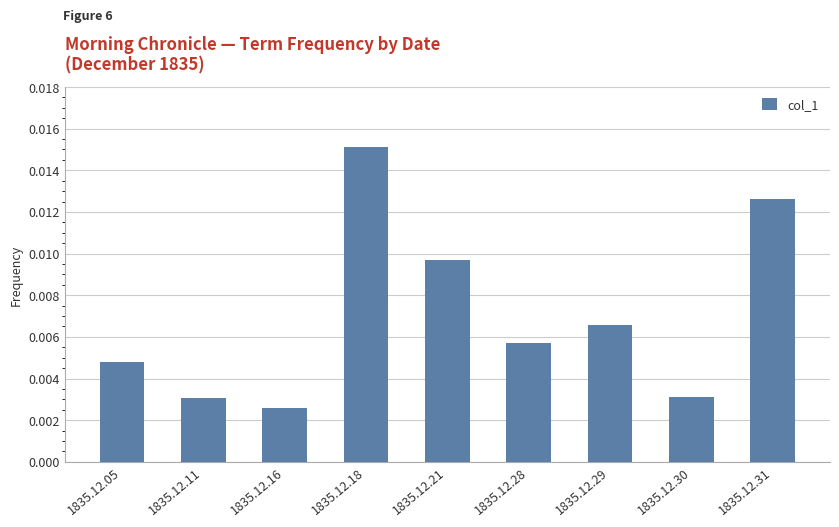

Which label corresponds to the largest value in the chart?

1835.12.18